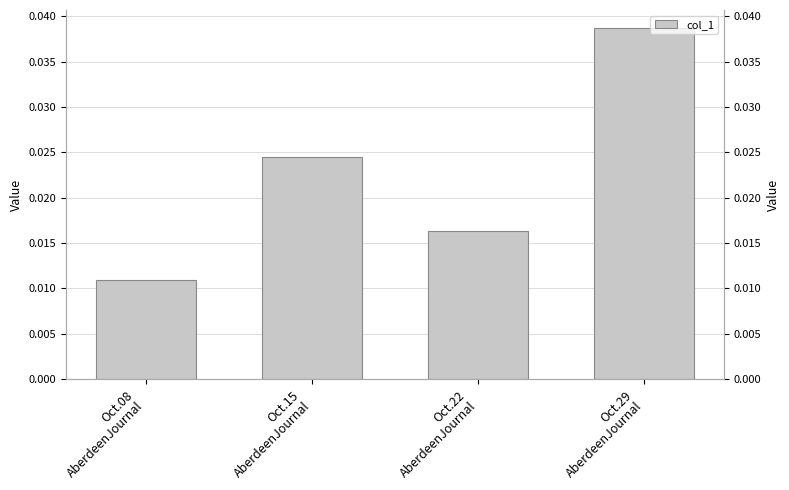

At which category does the chart reach its peak across all series?

Oct.29
AberdeenJournal